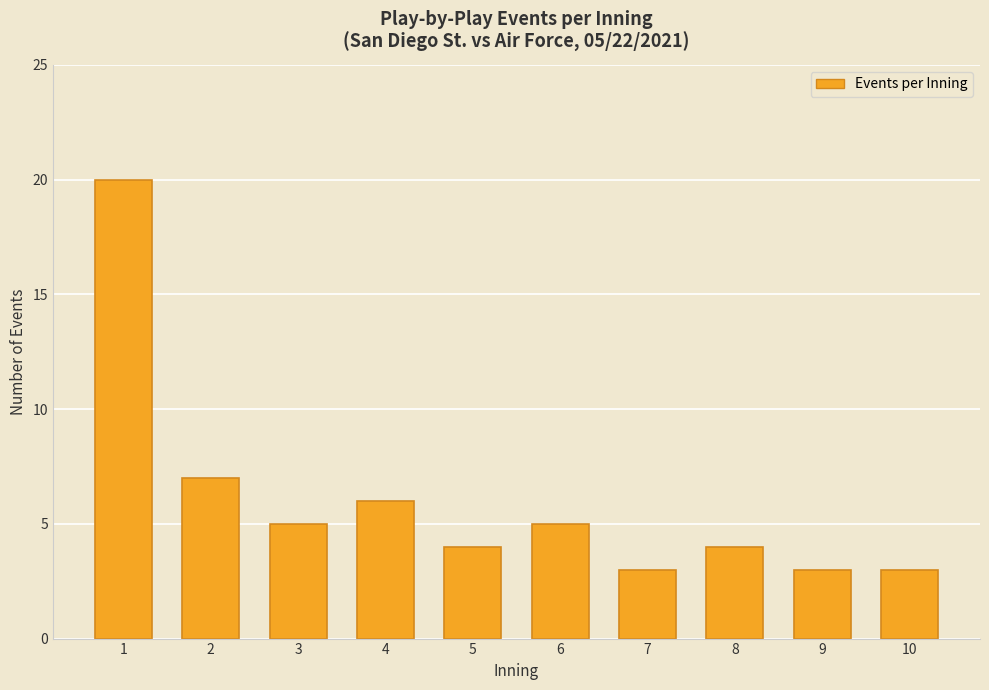

Does the chart contain any negative values?

No